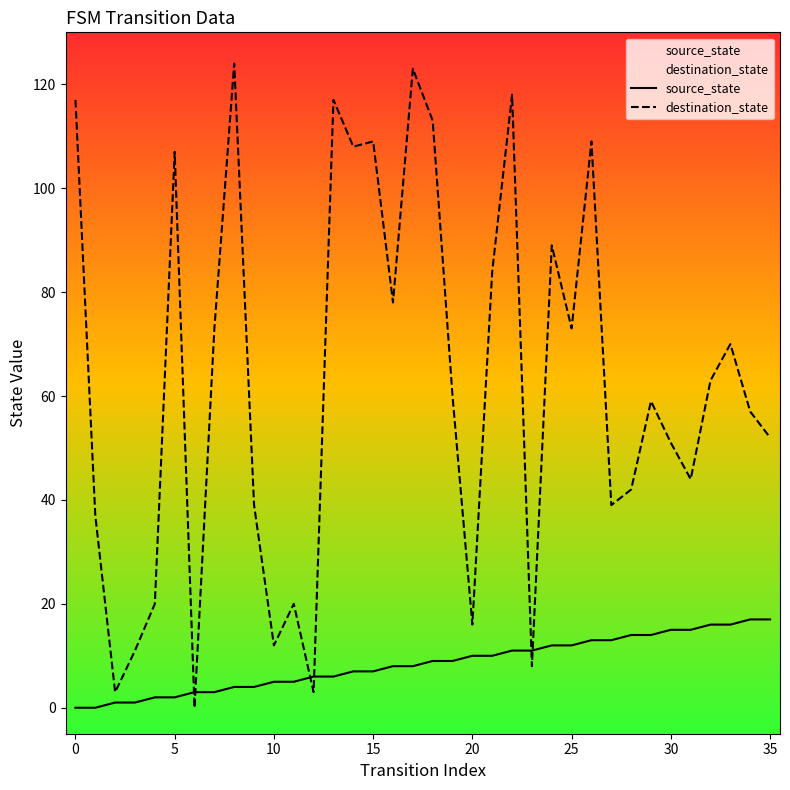

How many data points in source_state are above 9?

16